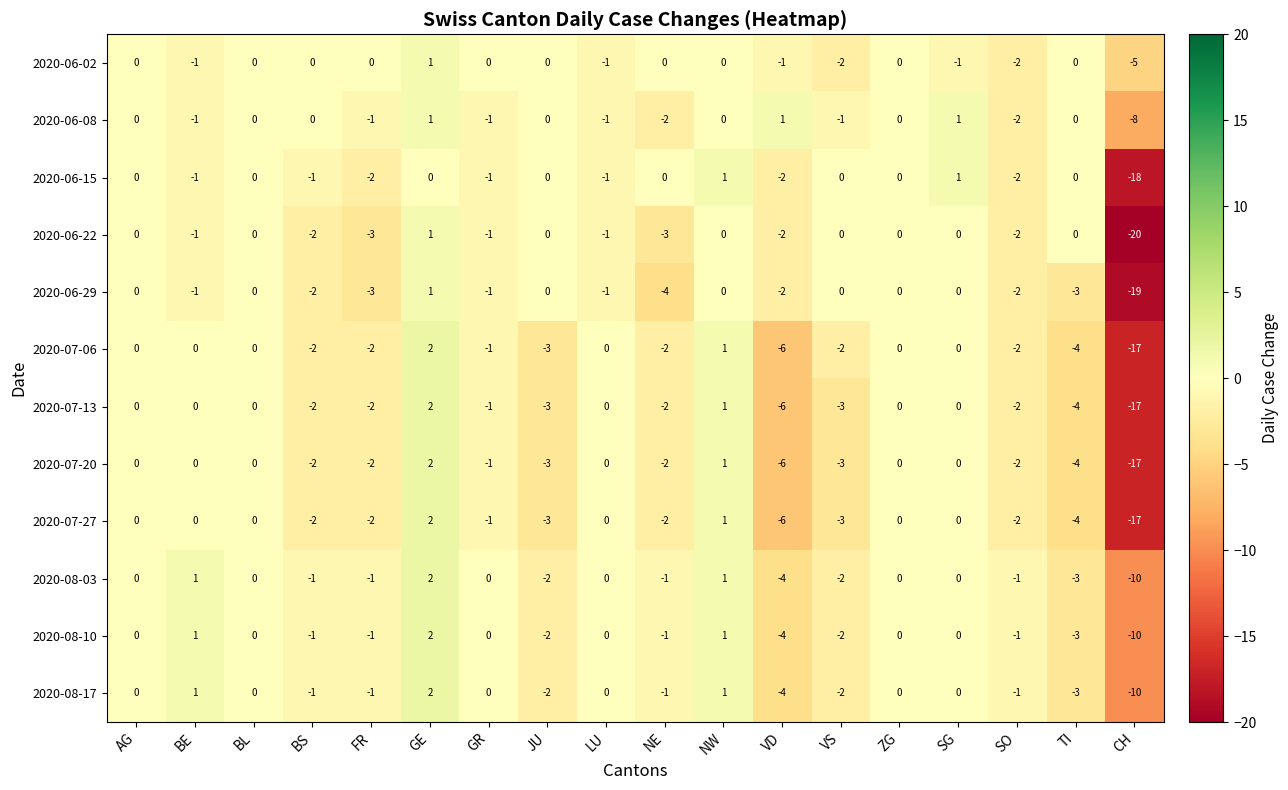

Which series has the largest total across all categories?

2020-06-02